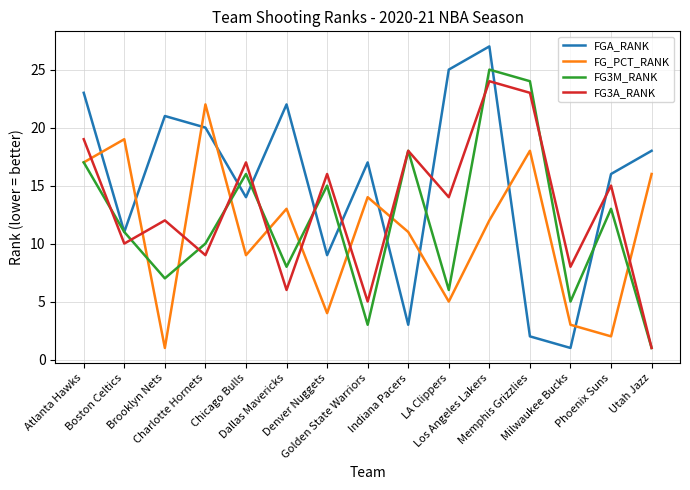

Which series changed the most between Indiana Pacers and Los Angeles Lakers?

FGA_RANK